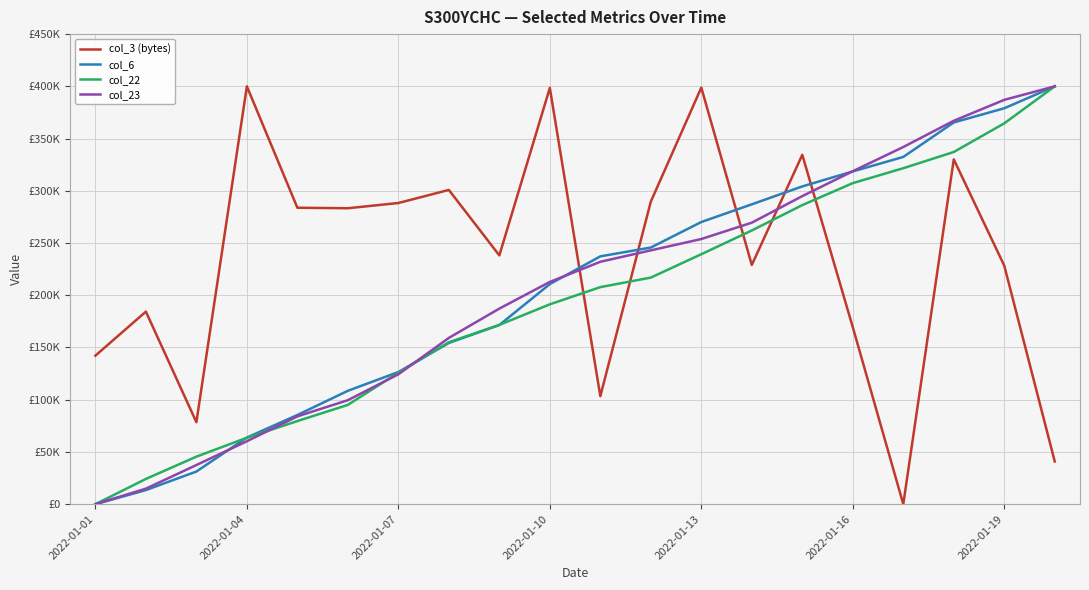

True or false: col_23 and col_3 (bytes) cross at least once.

True